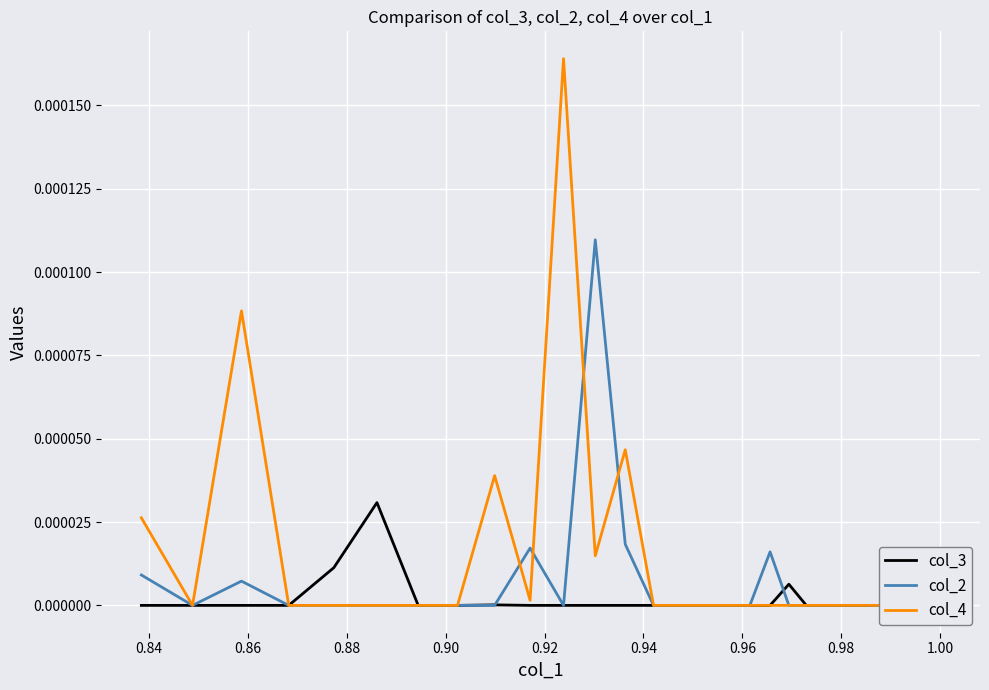

How many categories are shown in the chart?

40